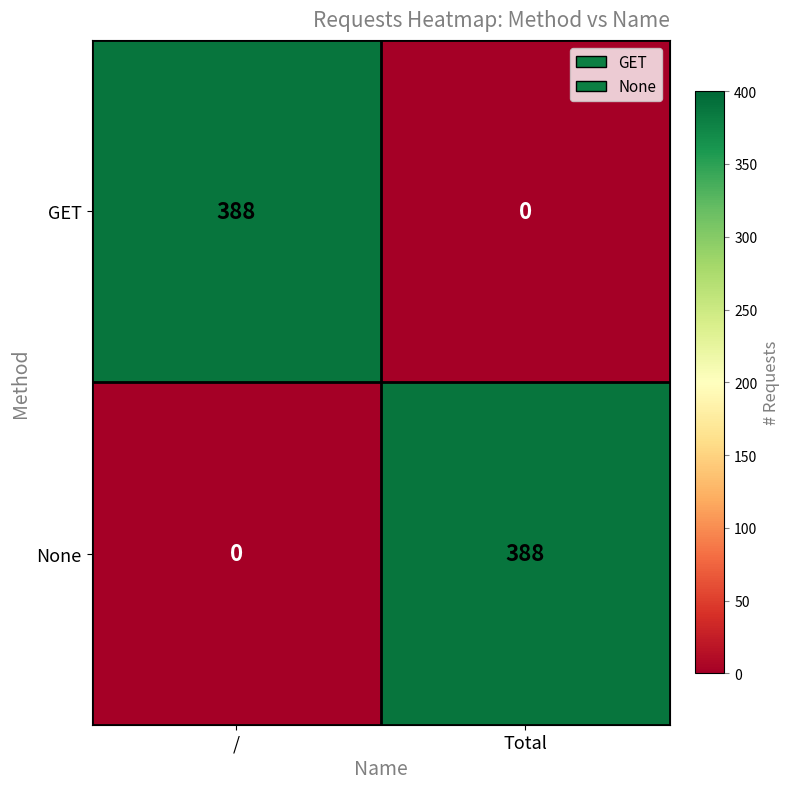

What is the difference between the highest and lowest values at Total?

388